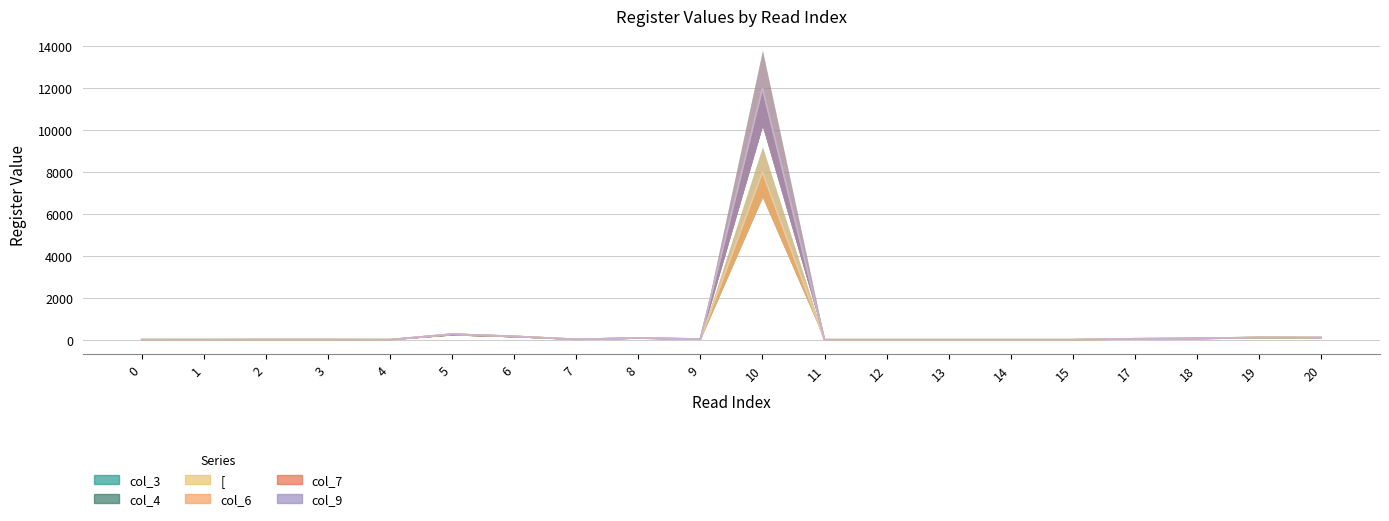

What is the difference between the maximum and minimum values in the [ series?

8000